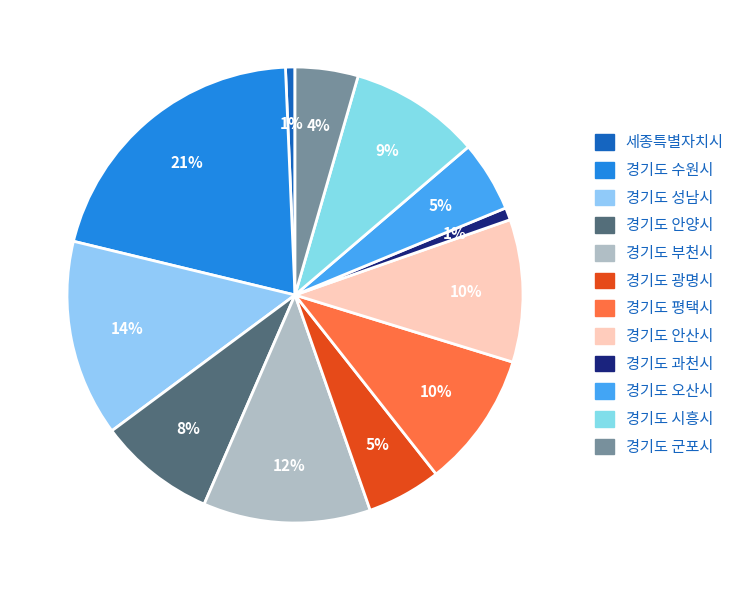

Is there a majority slice in this chart?

No